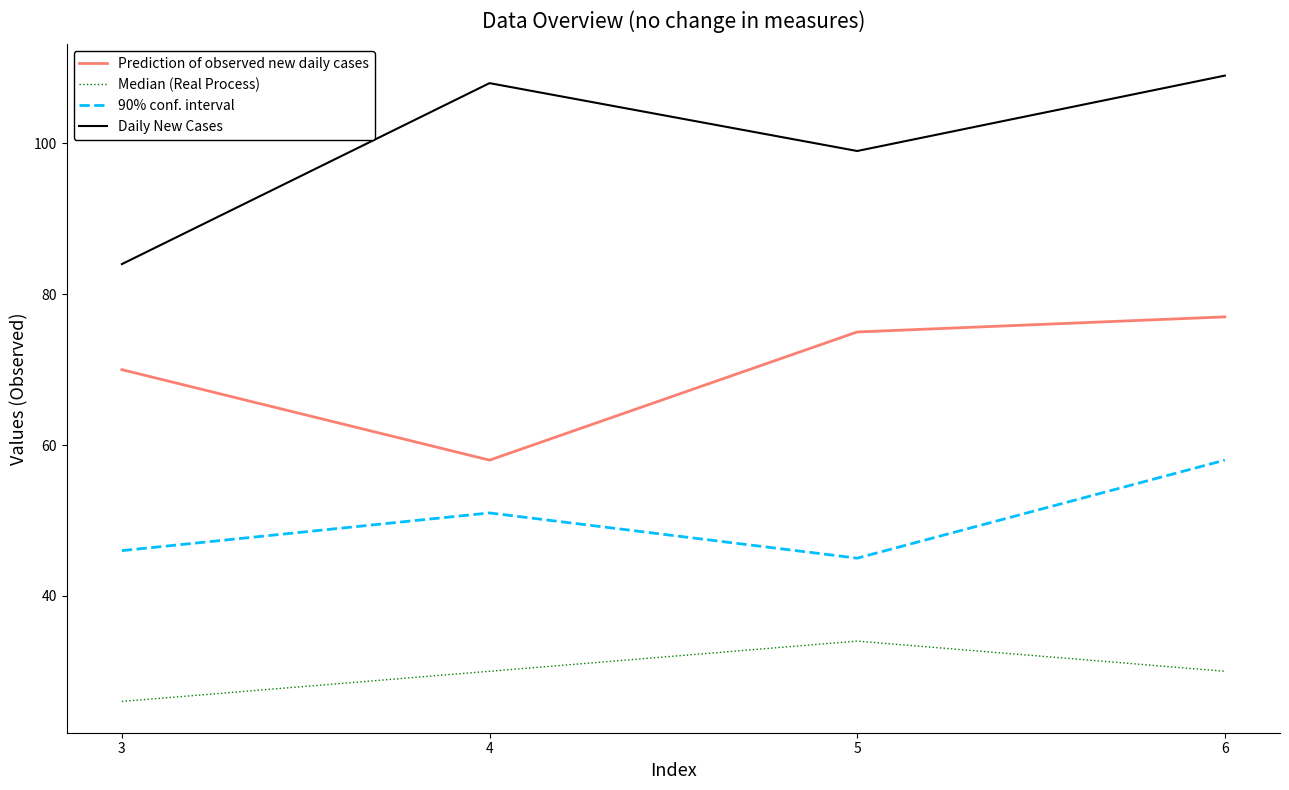

At which category does the chart reach its minimum across all series?

3